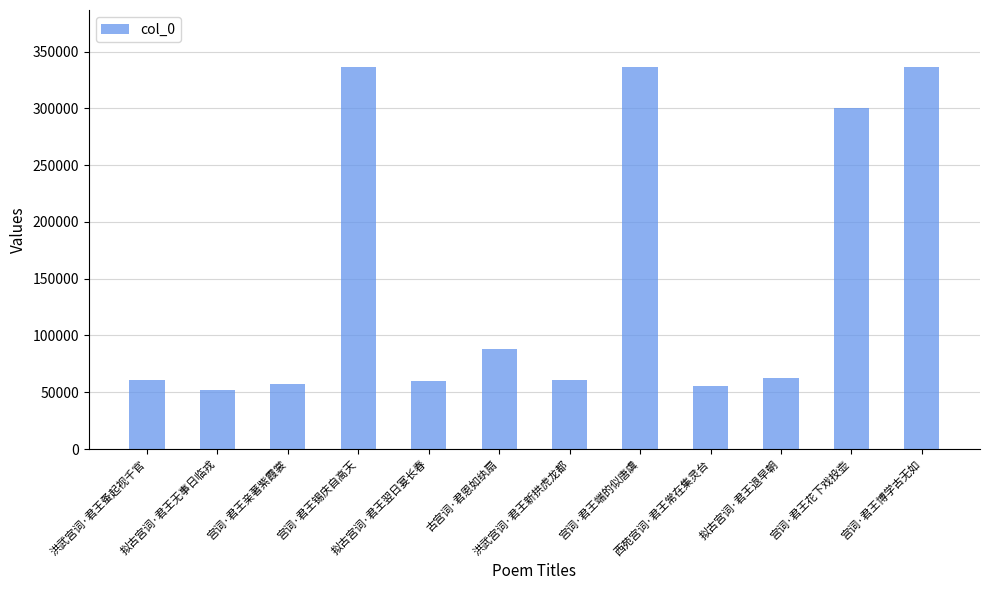

How many bars are there in total?

12